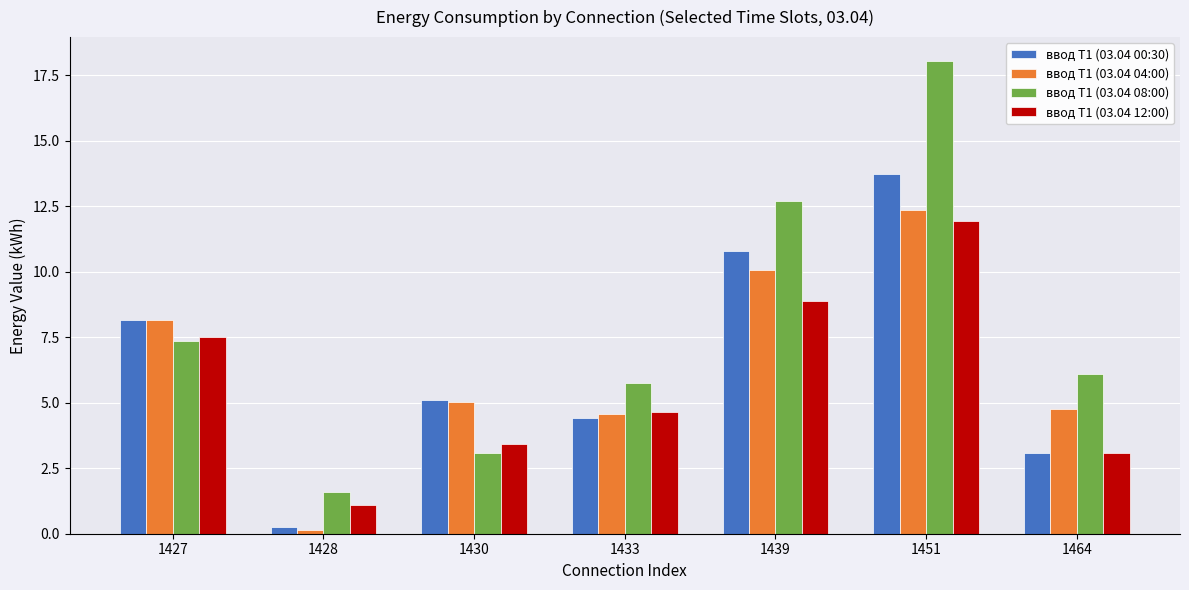

Which series has the largest range (max minus min)?

ввод Т1 (03.04 08:00)